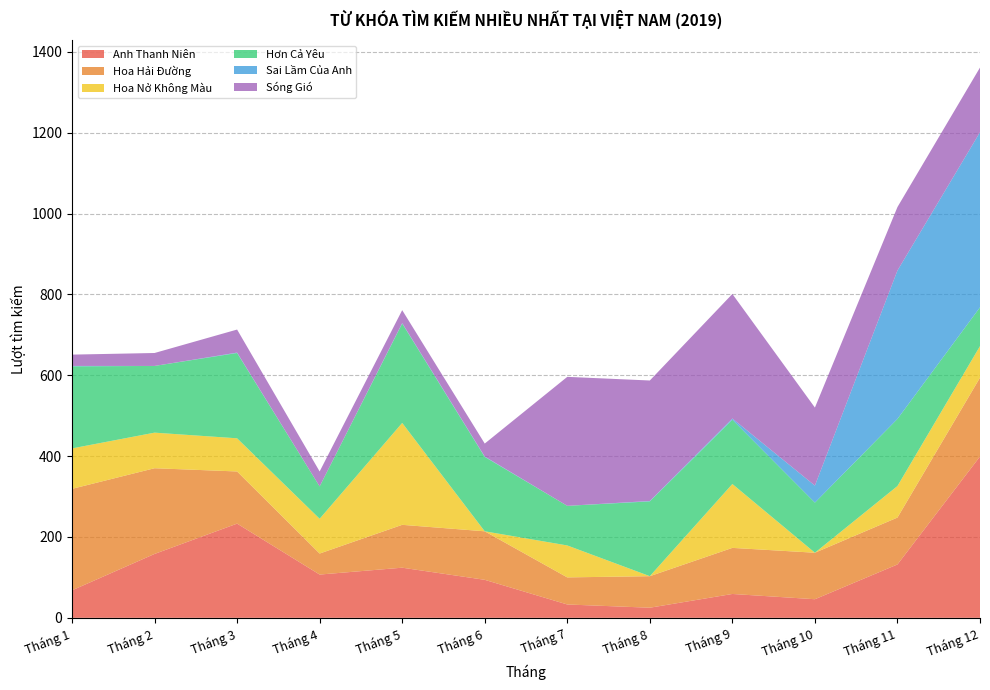

Reading left to right, list all the values displayed in this chart.

Anh Thanh Niên: 68	158	233	107	124	94	33	25	59	46	132	399
Hoa Hải Đường: 251	212	129	52	106	120	67	78	114	115	116	195
Hoa Nở Không Màu: 100	88	82	86	252	0	79	0	158	0	78	78
Hơn Cả Yêu: 203	165	211	80	246	184	98	185	159	124	166	96
Sai Lầm Của Anh: 1	0	1	0	1	1	0	1	3	42	367	433
Sóng Gió: 28	32	57	37	32	32	319	298	308	193	157	160